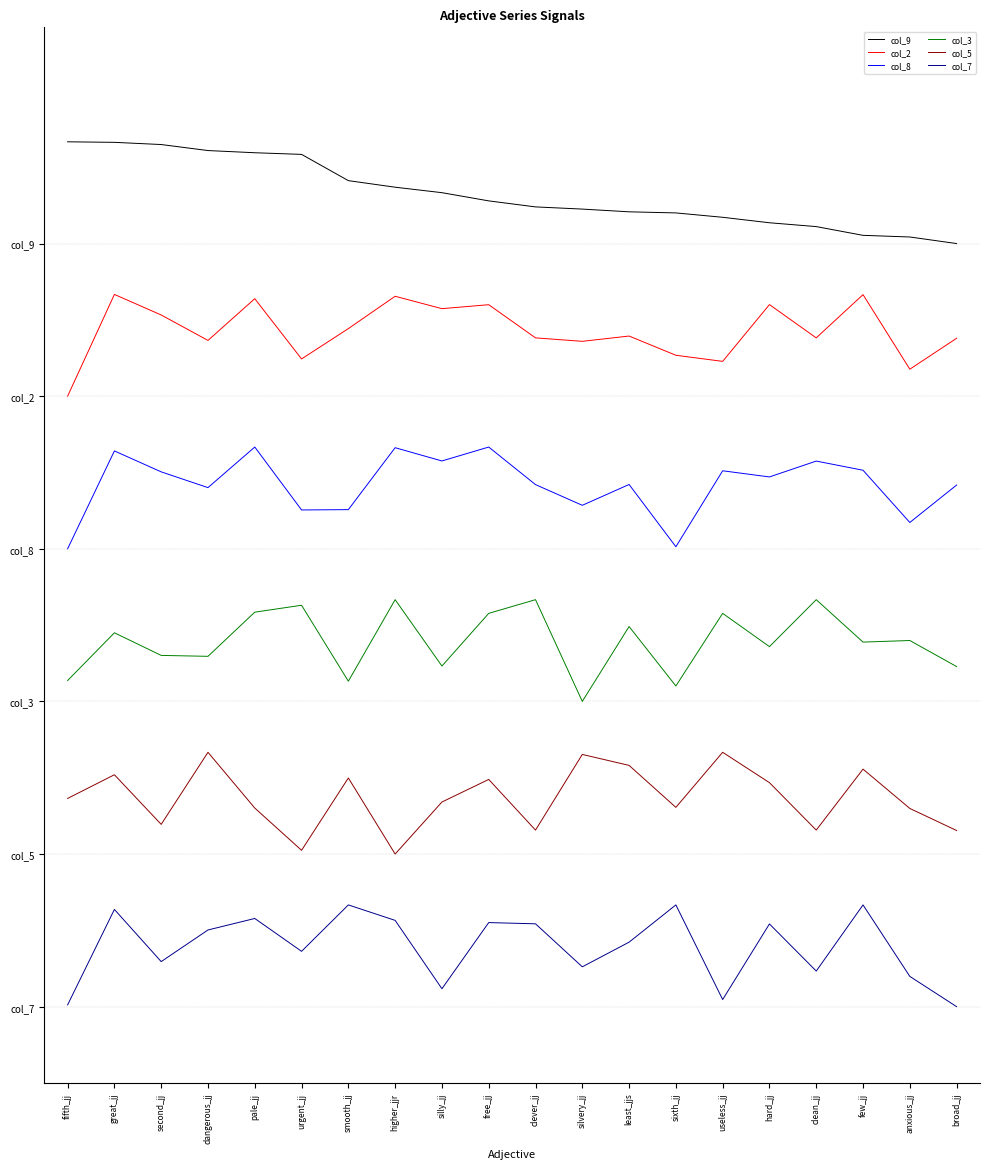

Is this an area chart (filled region under the line)?

No